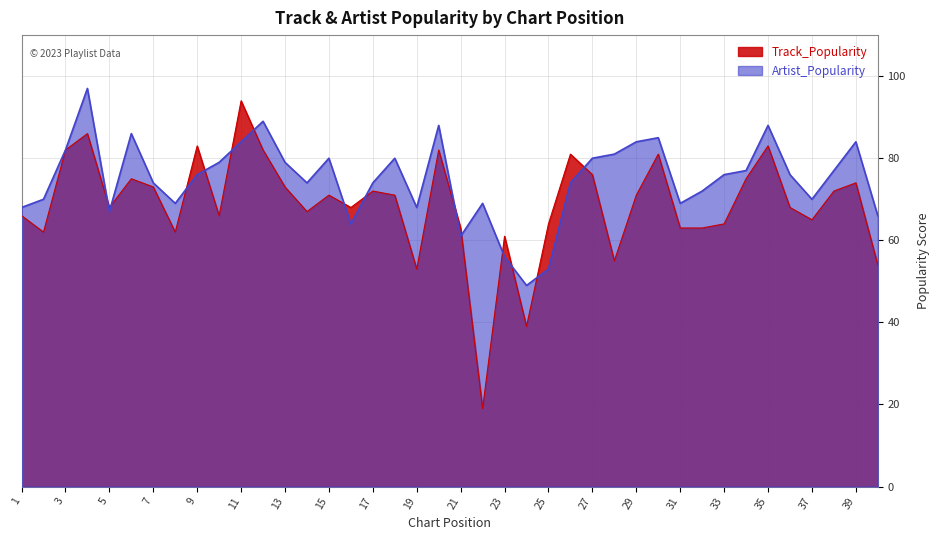

How many lines are shown in the chart?

2